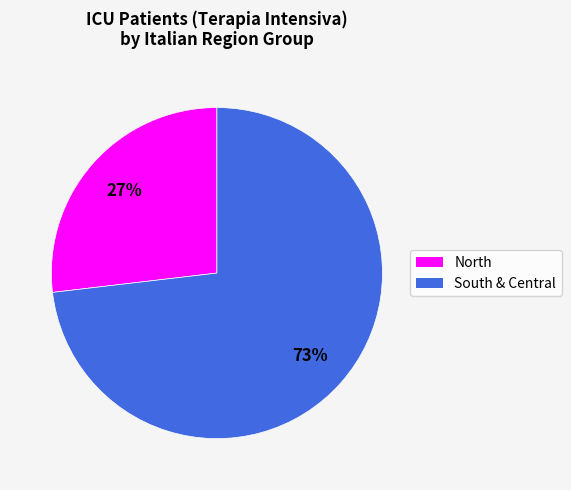

Is there a majority slice in this chart?

Yes